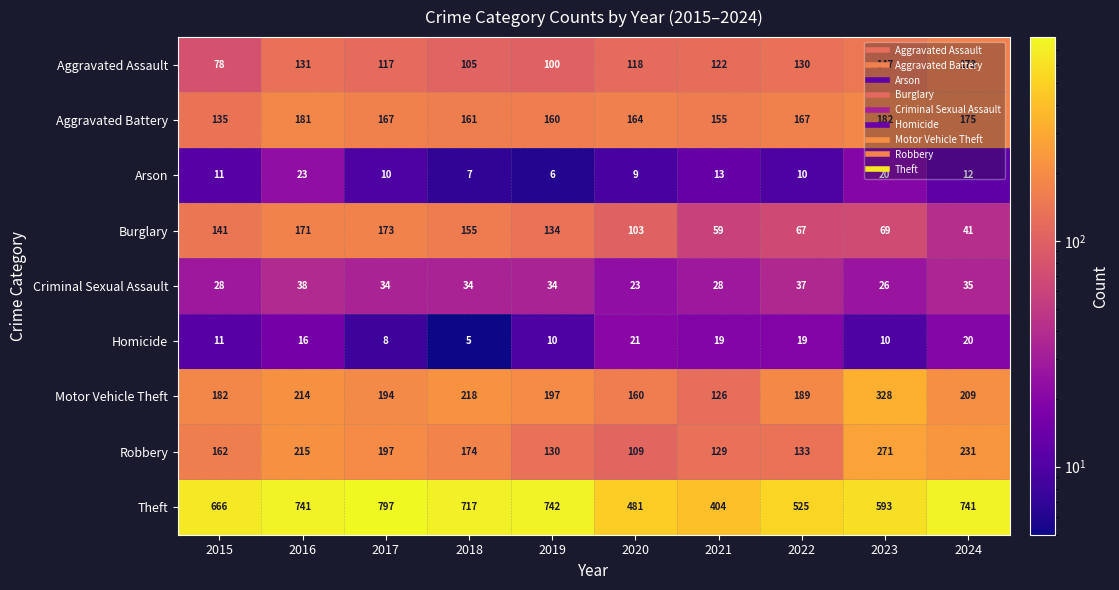

What is the sum of the Aggravated Assault values at 2018 and 2024?

278